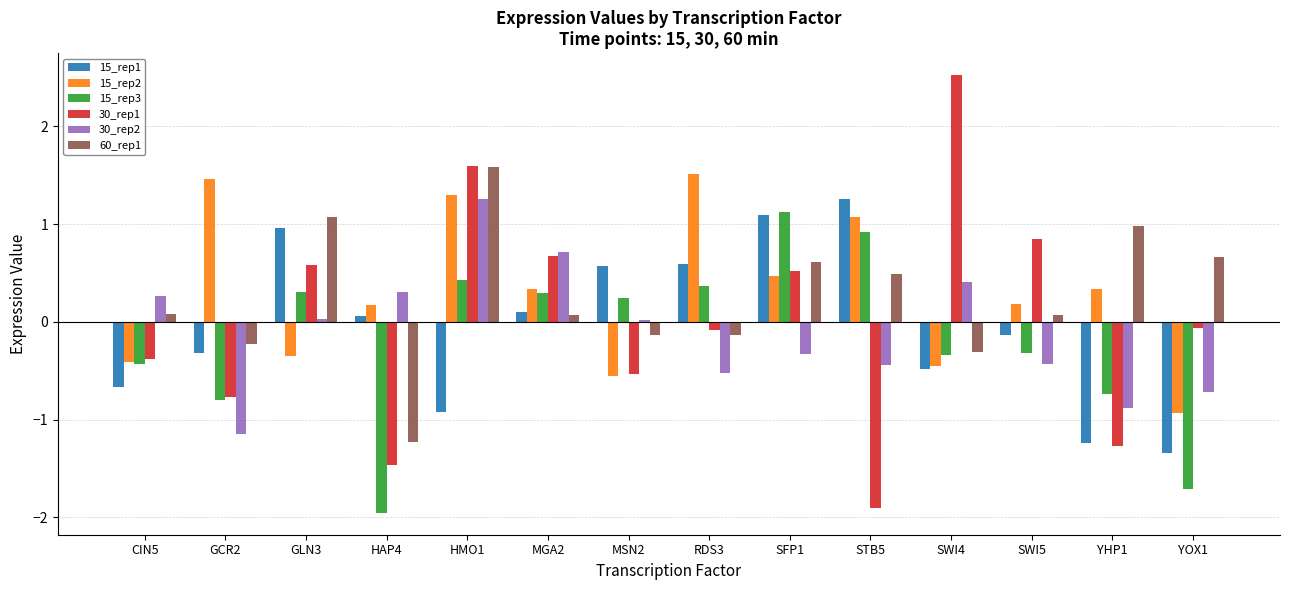

What are all the series names shown in the legend?

15_rep1, 15_rep2, 15_rep3, 30_rep1, 30_rep2, 60_rep1